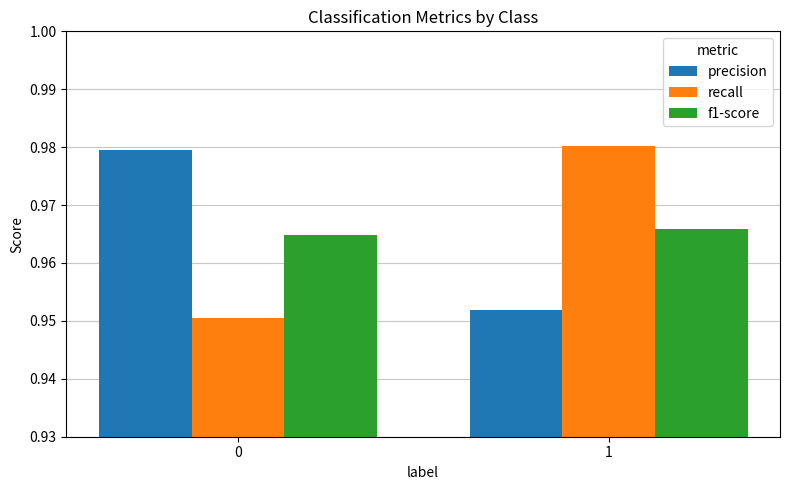

How many data points does each series have?

2